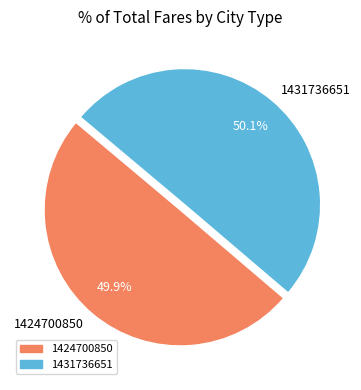

Count the number of slices in the pie.

2